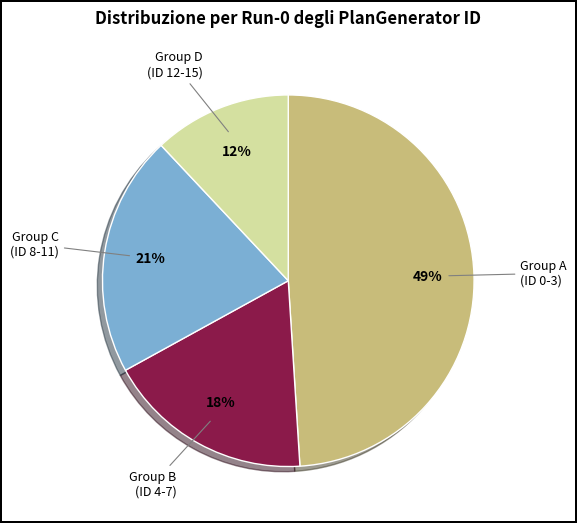

True or false: Group A (ID 0-3) accounts for 37% of the total.

False